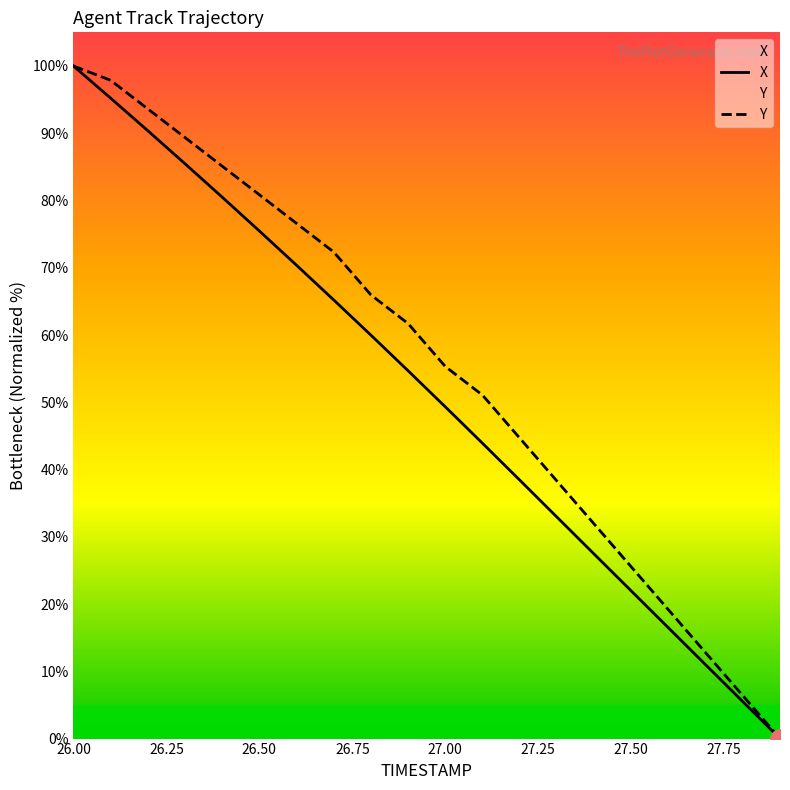

What is the spread (max minus min) of values at 26.50?

5.4